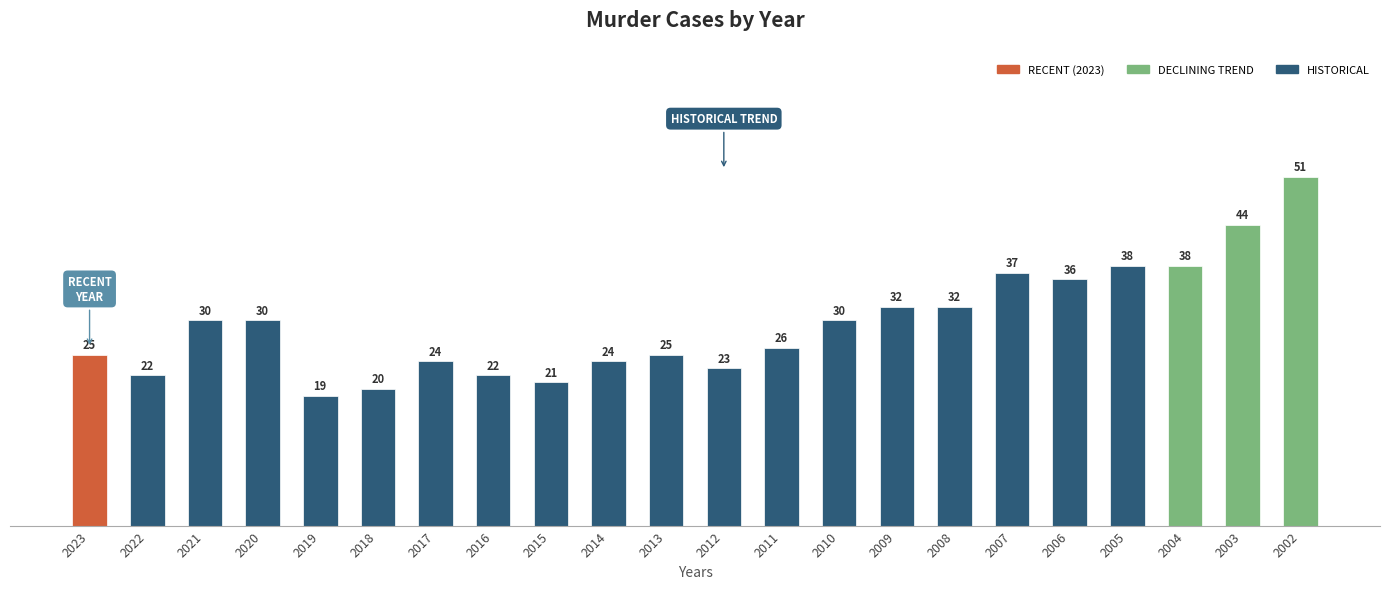

What is the greatest value displayed?

51